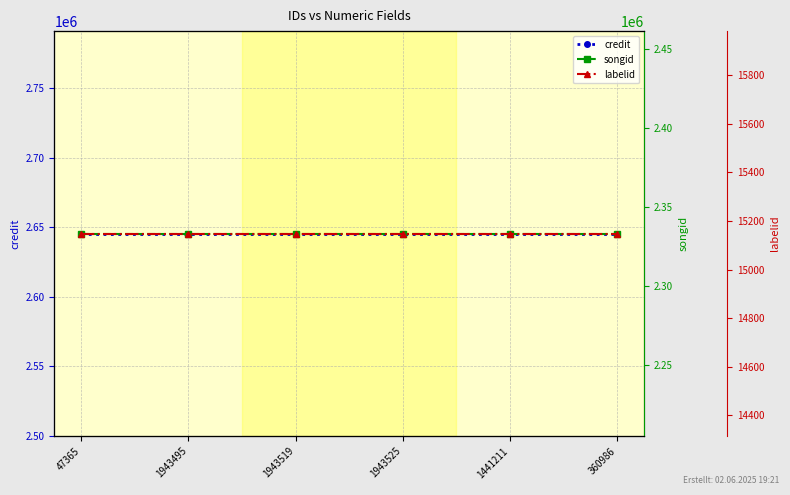

How many lines are shown in the chart?

3